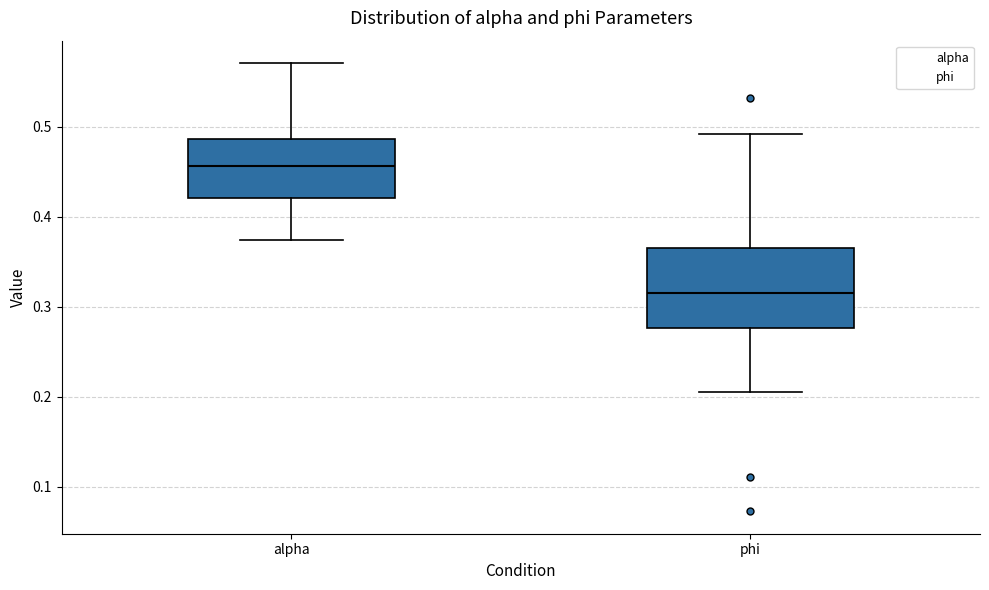

Where does the median line of the box for alpha sit on the y-axis? The values are not printed on the chart, so give them approximately, as read against the axis.

0.46